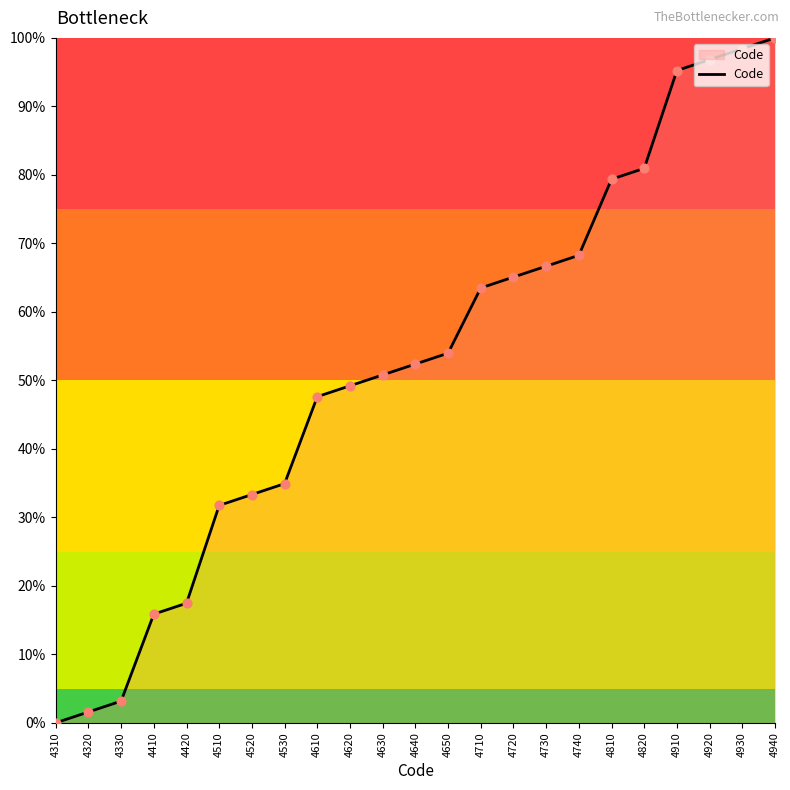

What is the change in value from 4310 to 4510?

+31.7